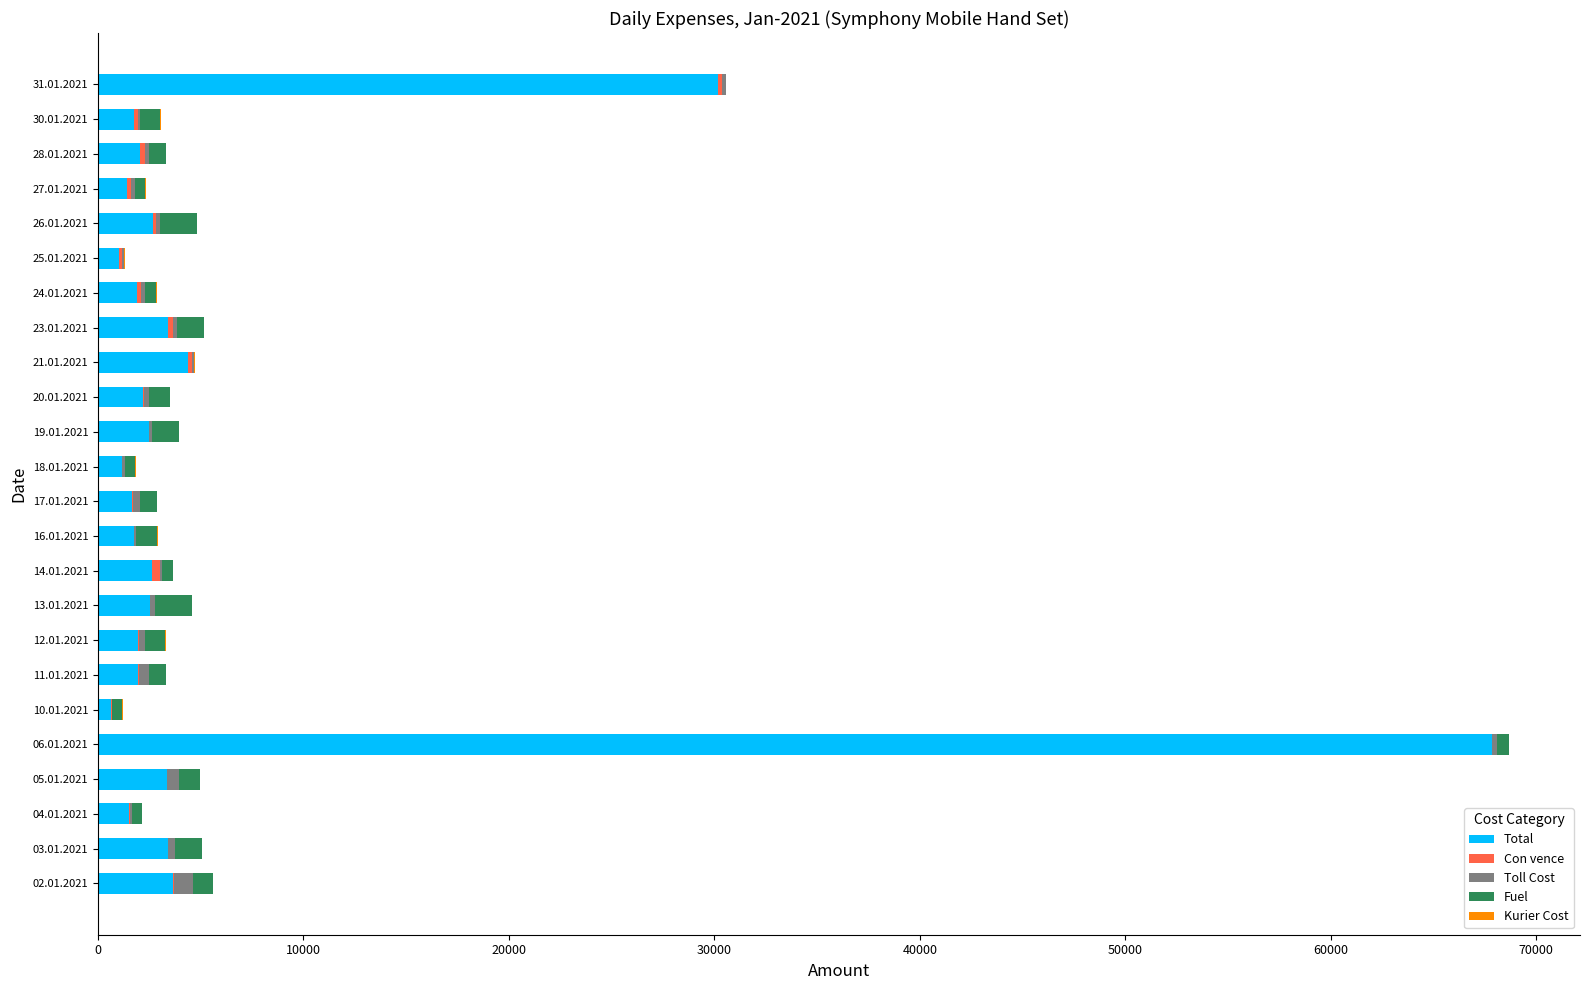

At which category is the sum across all series the highest?

06.01.2021